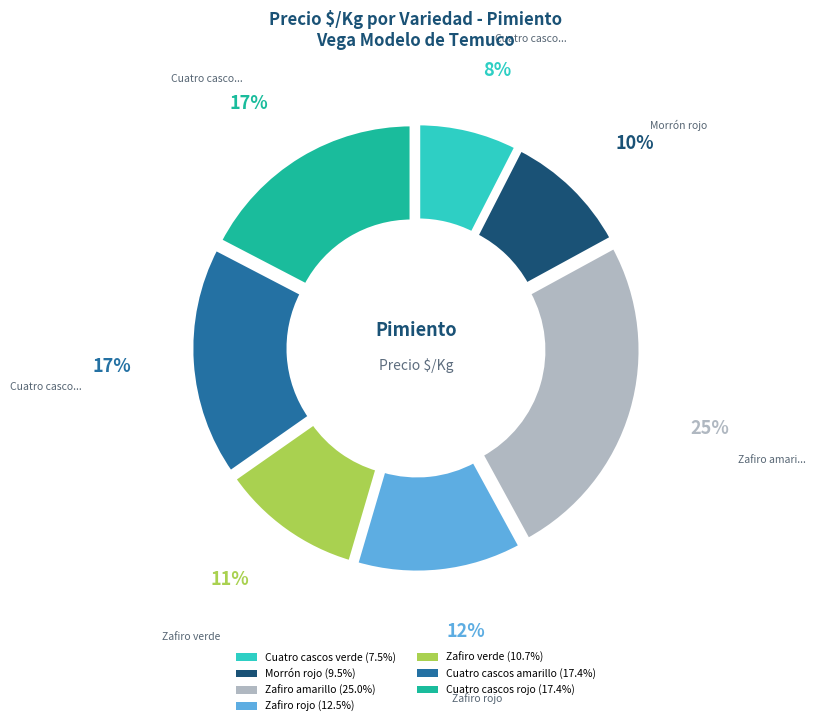

What is the ratio of the value at Cuatro cascos verde to the value at Zafiro verde?

0.7